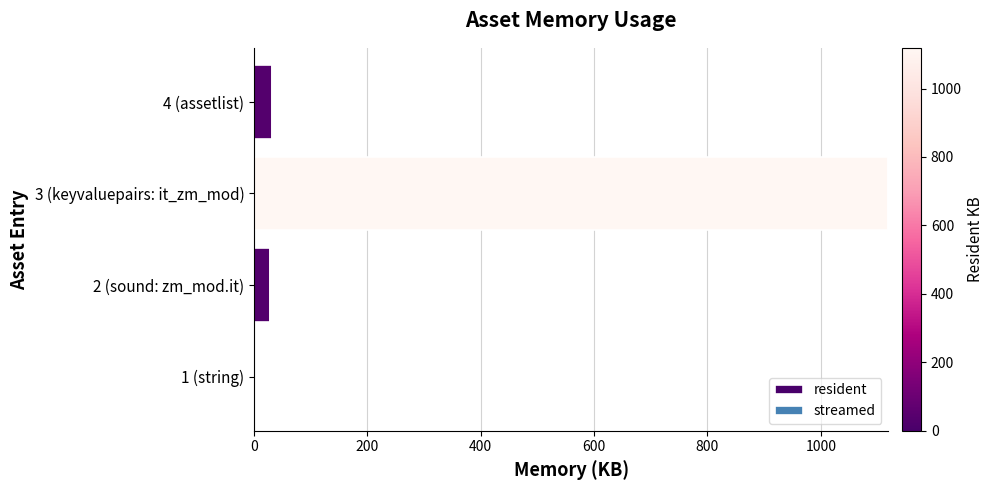

Between 1 (string) and 4 (assetlist), which is larger?

4 (assetlist)